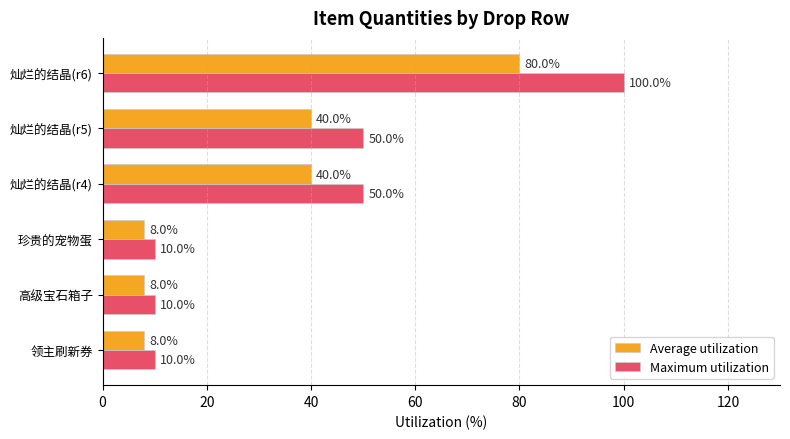

How many data points in Average utilization are less than 40?

3